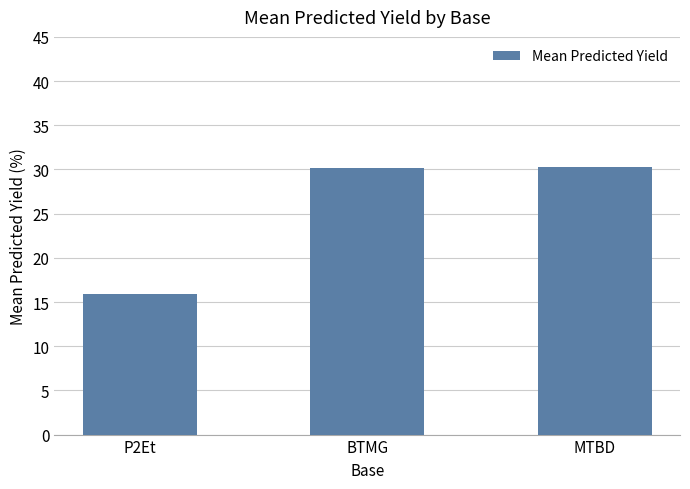

What position from the left is MTBD?

3